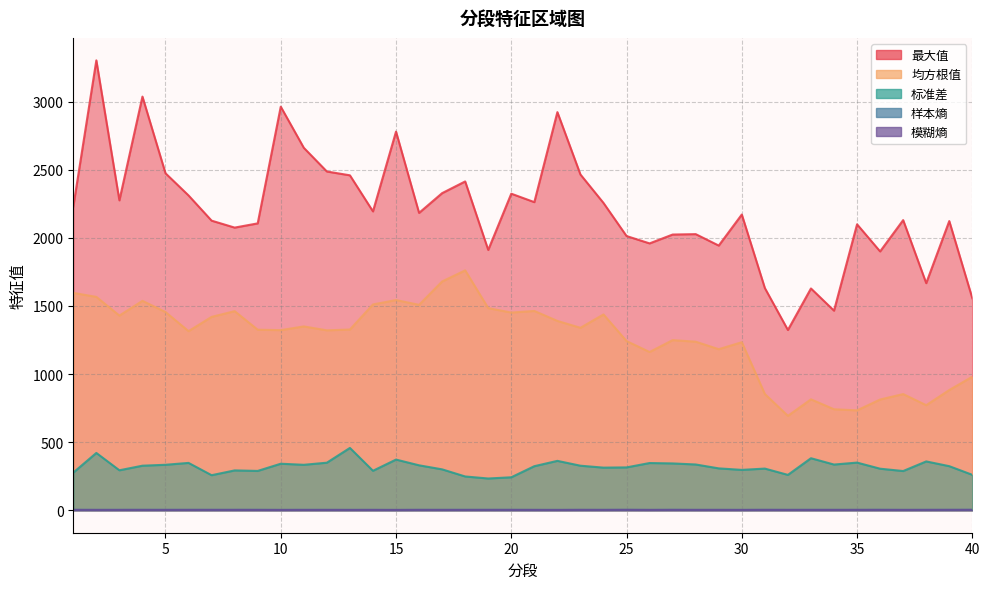

What are all the series names shown in the legend?

最大值, 均方根值, 标准差, 样本熵, 模糊熵